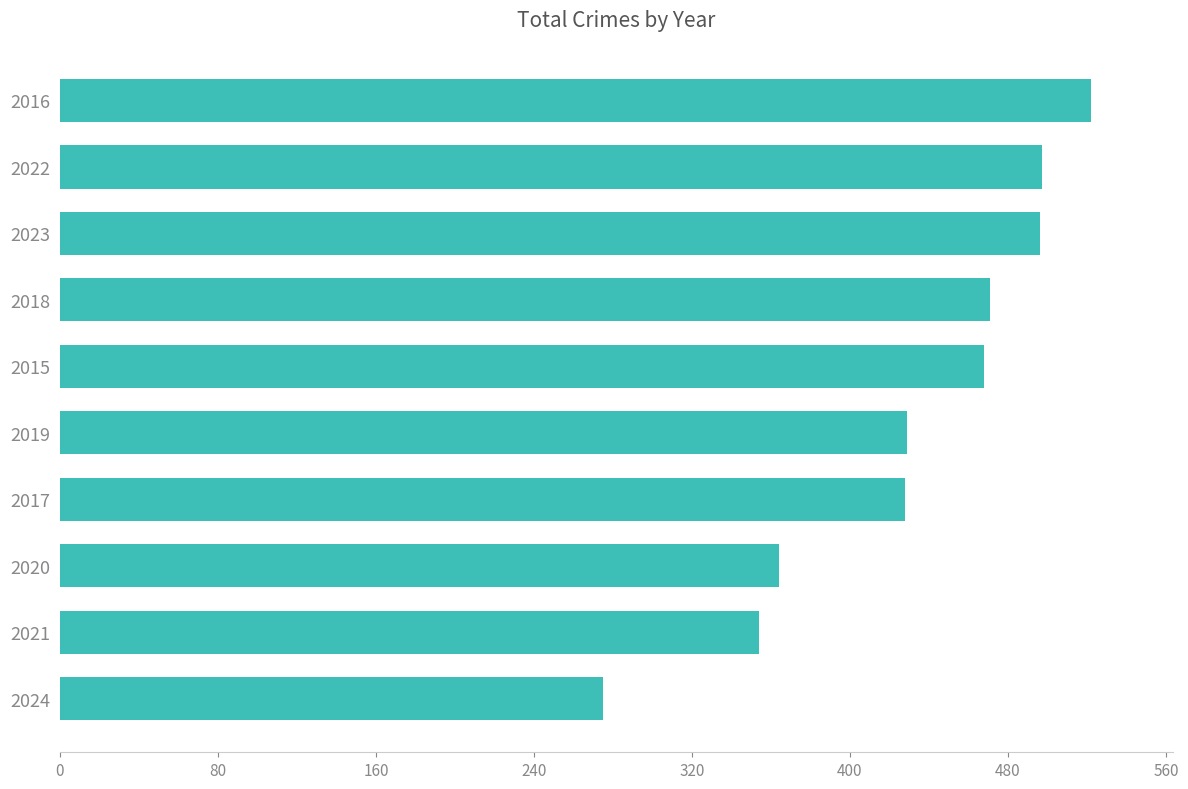

What is the label of the 3rd bar from the top?

2023